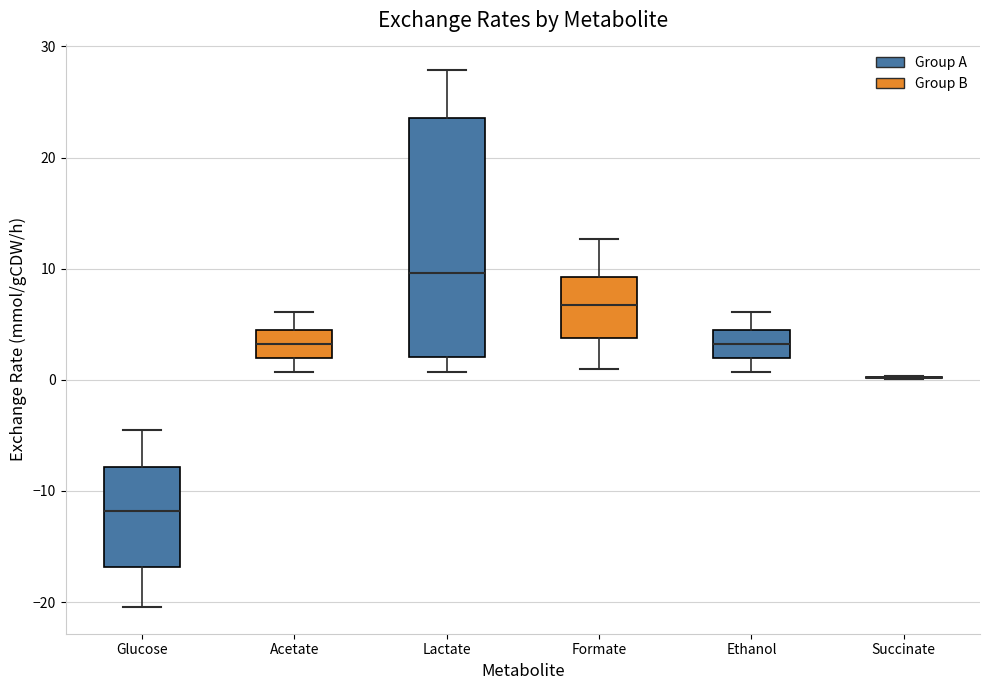

Reading left to right, transcribe this box plot: for each box, give where its median line is, the range the box spans, and where its two whiskers end, as read against the y-axis. The values are not printed on the chart, so give them approximately, as read against the axis.

Glucose: median -12, box -17 to -8, whiskers -20 to -5
Acetate: median 3, box 2 to 4, whiskers 1 to 6
Lactate: median 10, box 2 to 24, whiskers 1 to 28
Formate: median 7, box 4 to 9, whiskers 1 to 13
Ethanol: median 3, box 2 to 4, whiskers 1 to 6
Succinate: box collapsed to a line at 0, whiskers 0 to 0